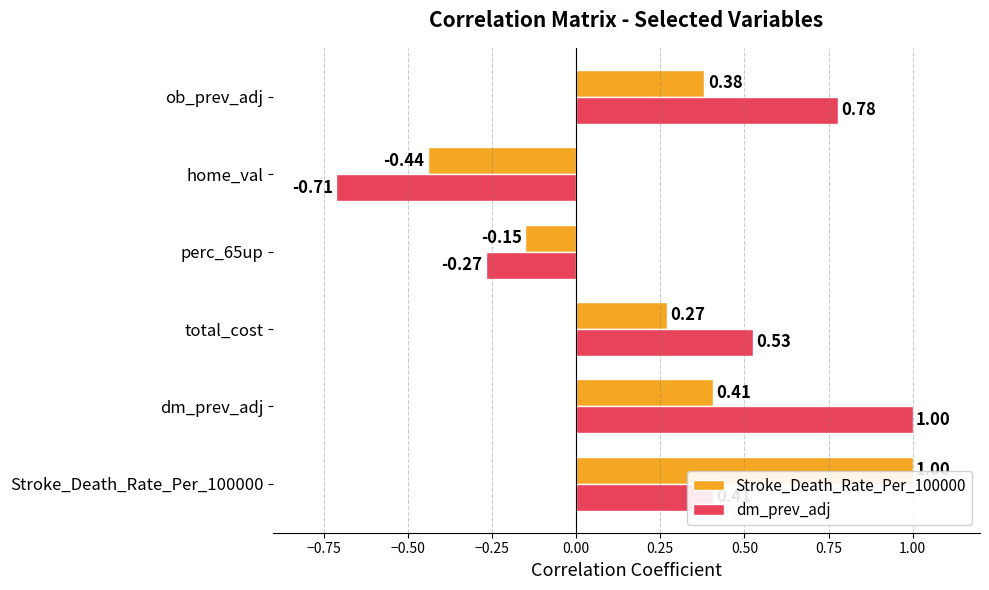

What is the average value of the Stroke_Death_Rate_Per_100000 series?

0.2